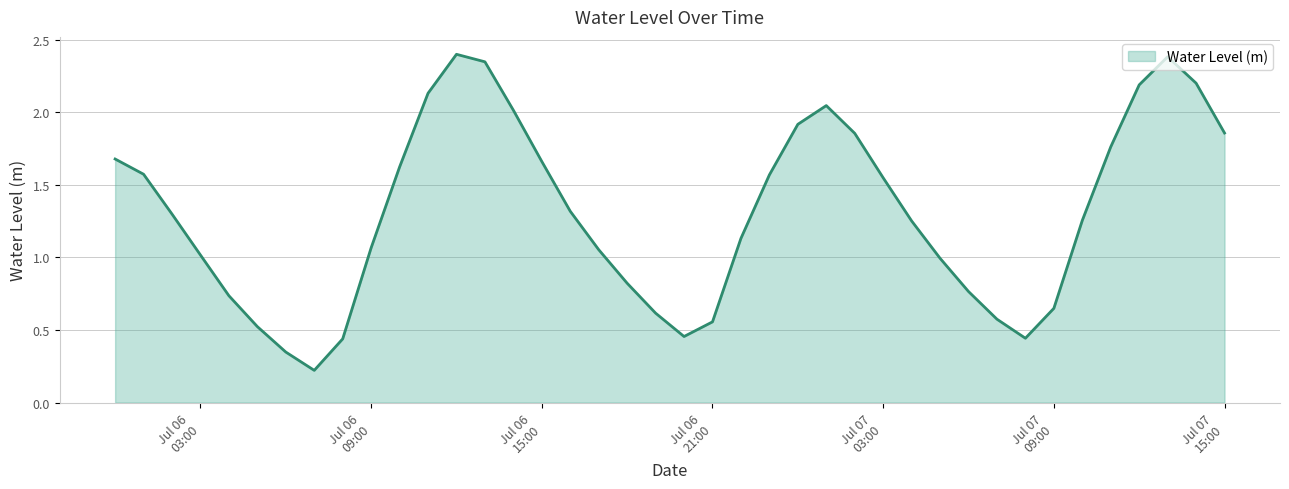

What is the difference between the maximum and minimum values?

2.2